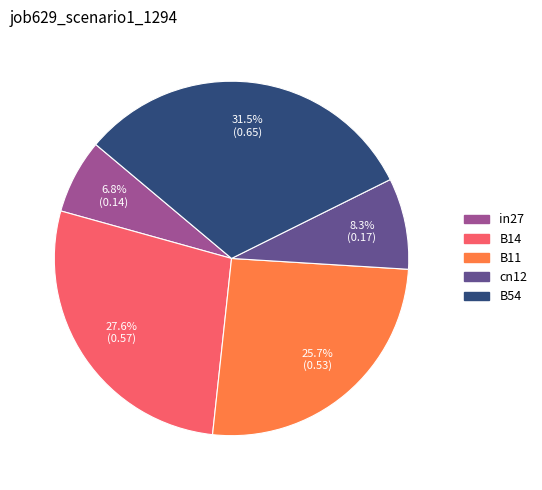

Which has a higher value, B11 or B14?

B14